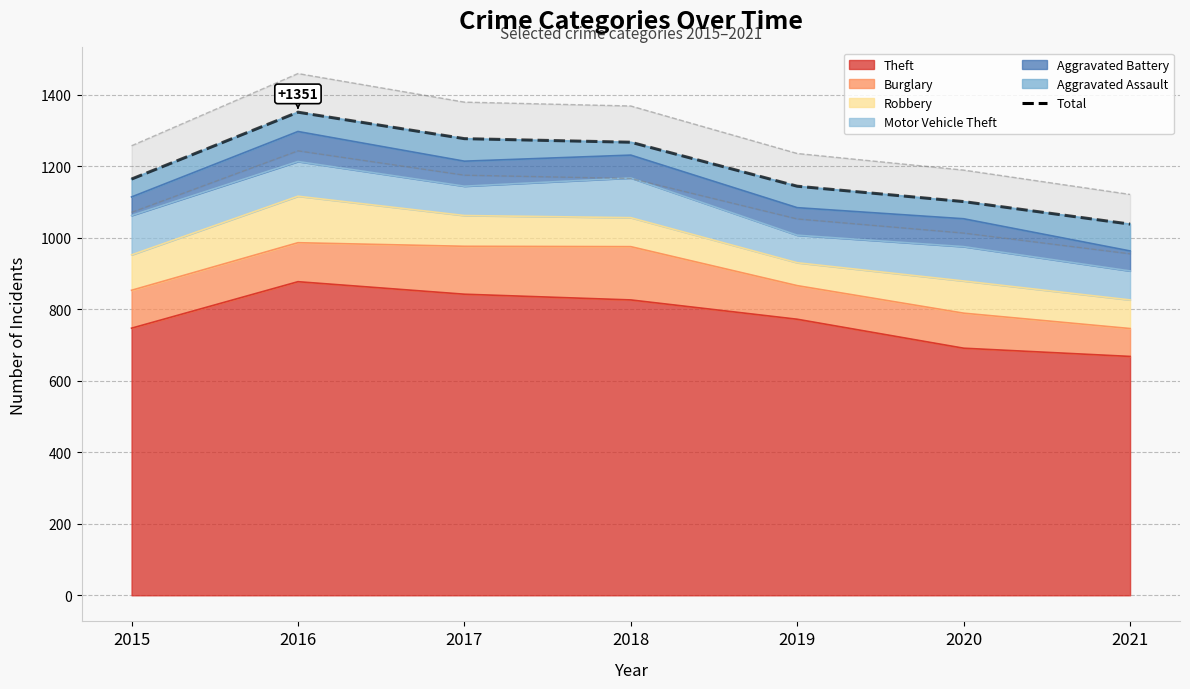

Reading left to right, list all the values displayed in this chart.

1164	1351	1277	1267	1144	1101	1038